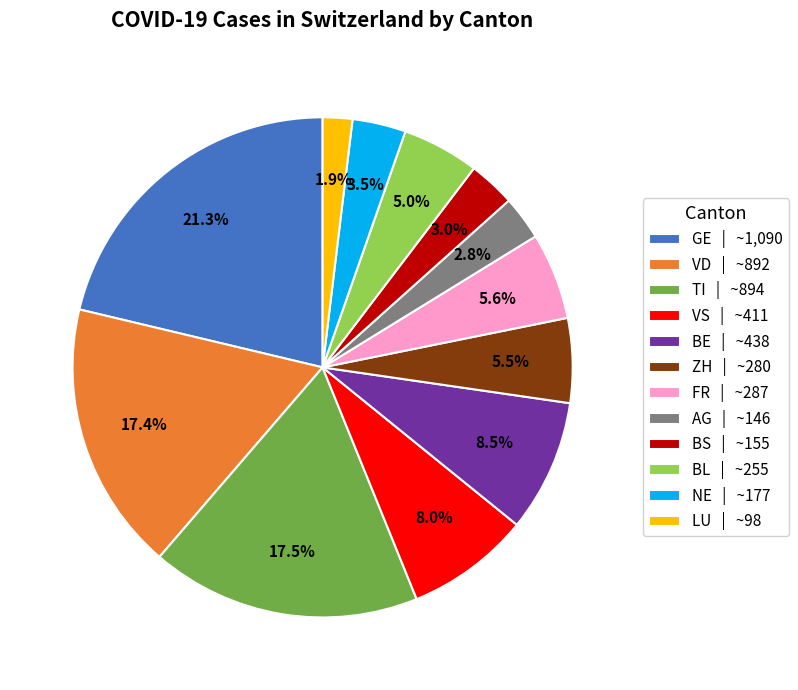

Is there a majority slice in this chart?

No